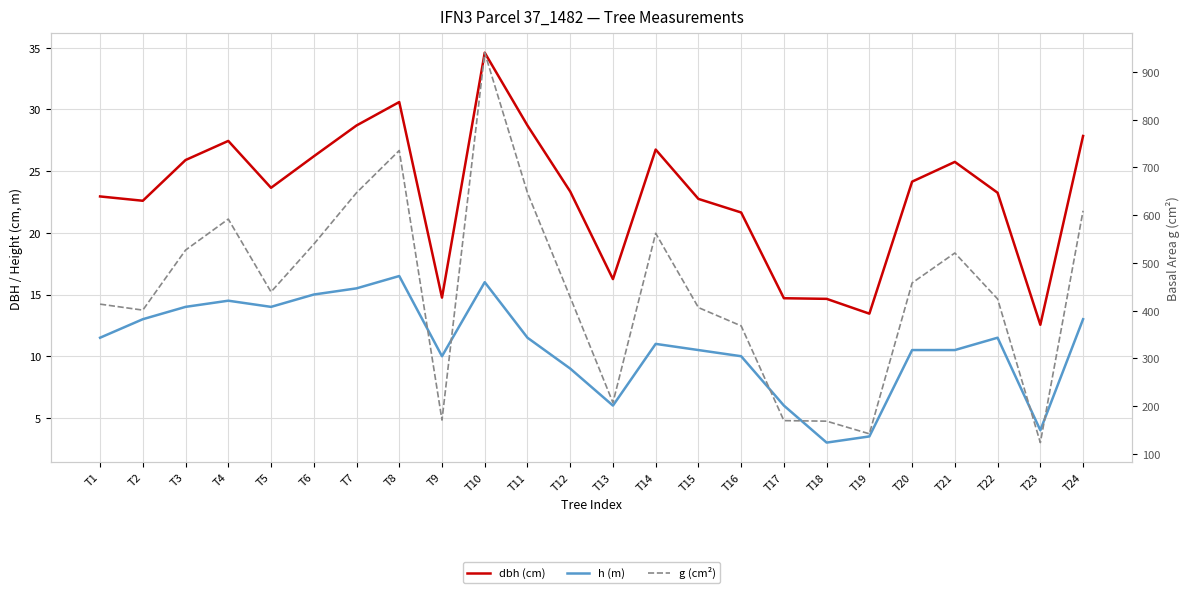

How many values in the dbh (cm) series are below 23?

10